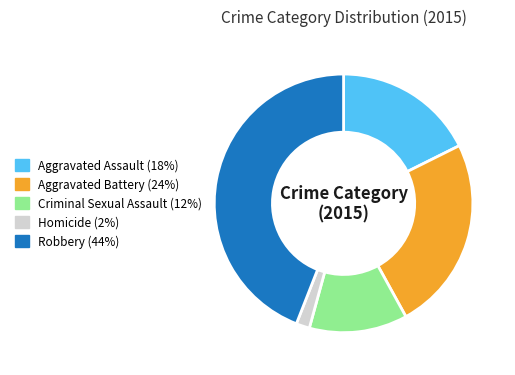

Rank the categories by value from lowest to highest.

Homicide, Criminal Sexual Assault, Aggravated Assault, Aggravated Battery, Robbery